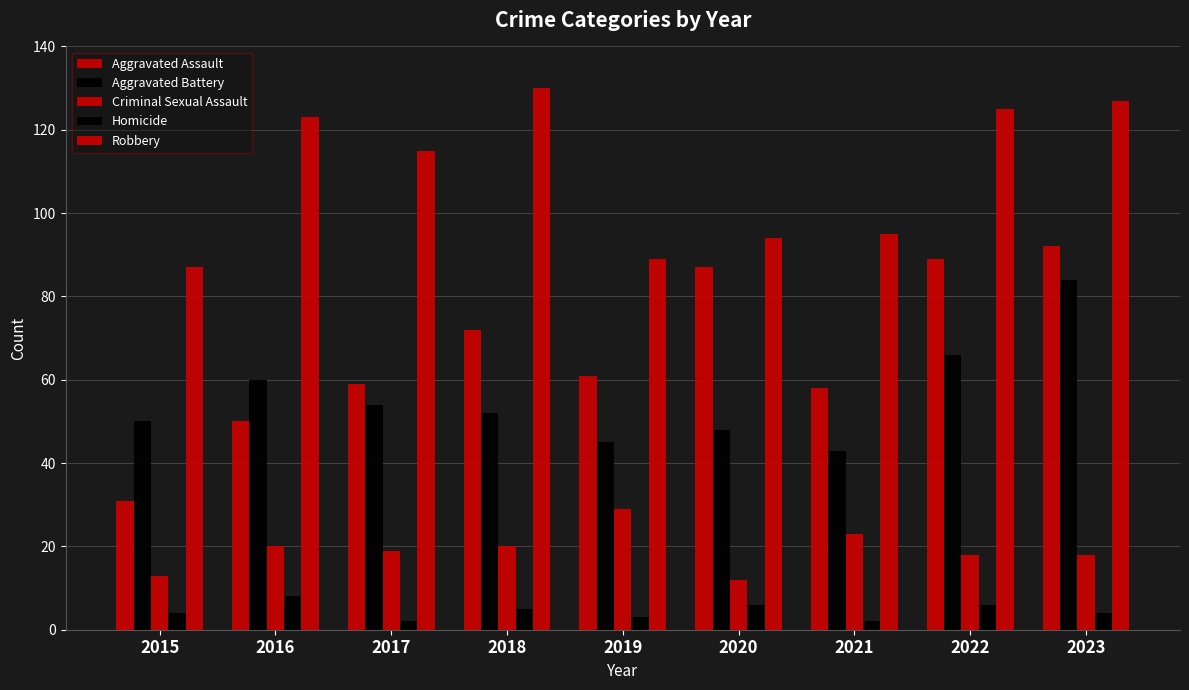

How many groups of bars are there?

9